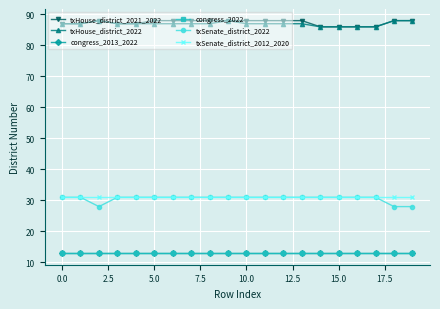

True or false: congress_2013_2022 and txHouse_district_2022 intersect in this chart.

False